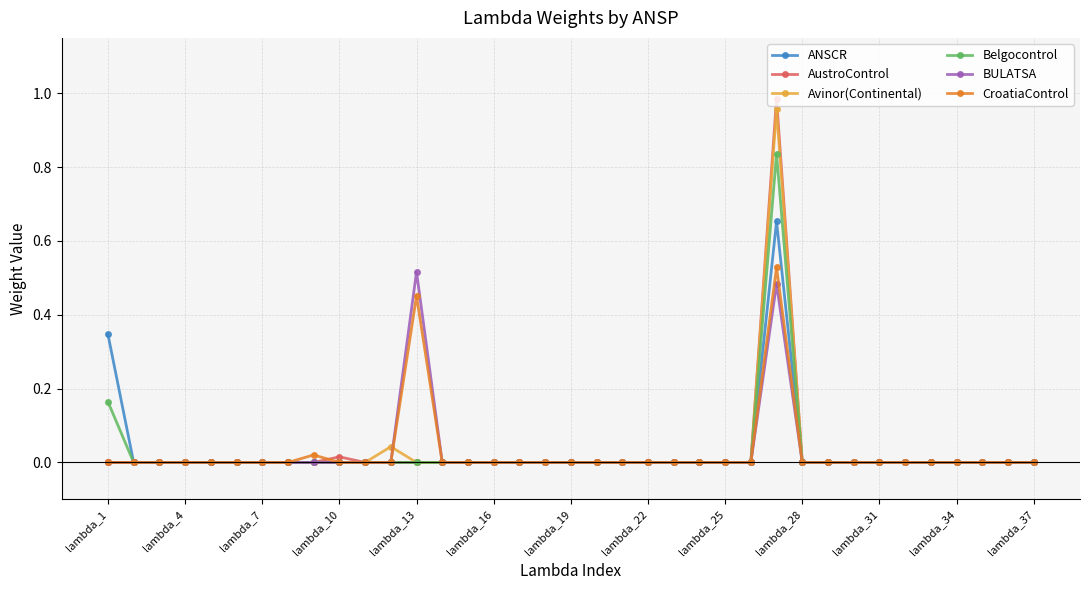

Which series has the widest spread of values?

AustroControl